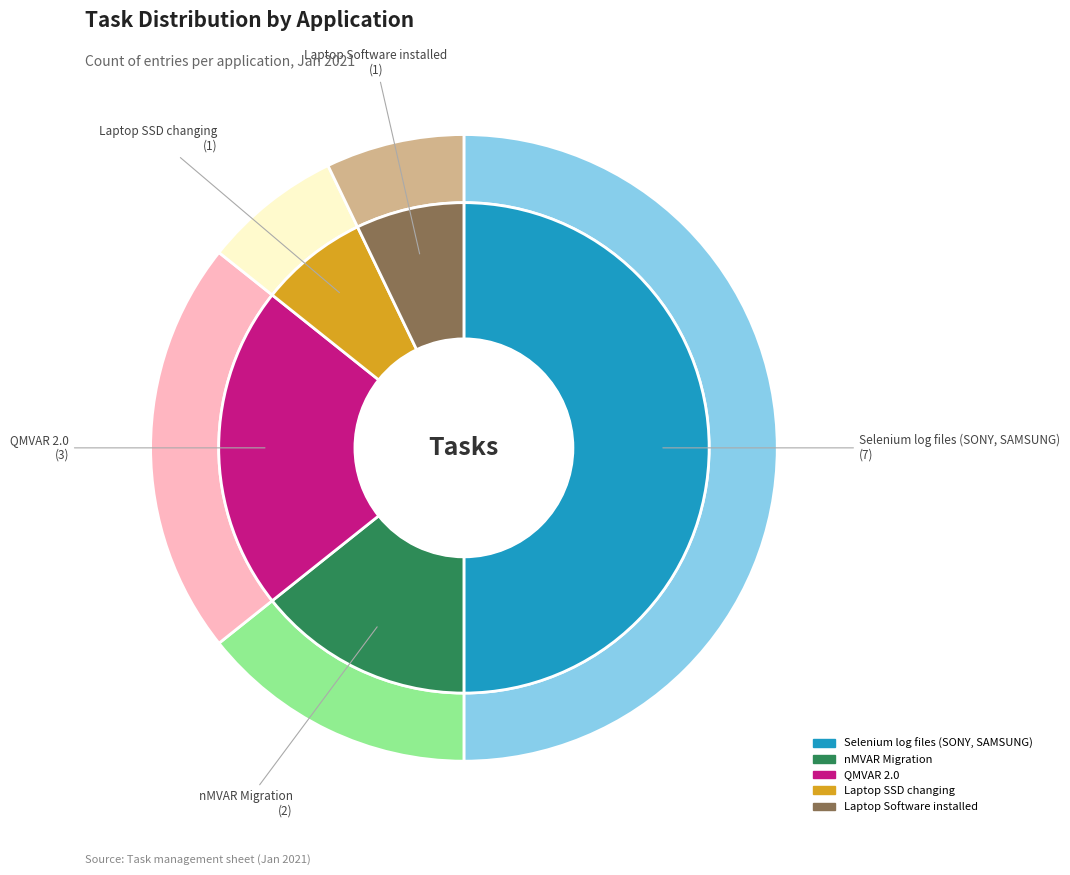

Rank the categories by value from lowest to highest.

Laptop SSD changing, Laptop Software installed, nMVAR Migration, QMVAR 2.0, Selenium log files (SONY, SAMSUNG)